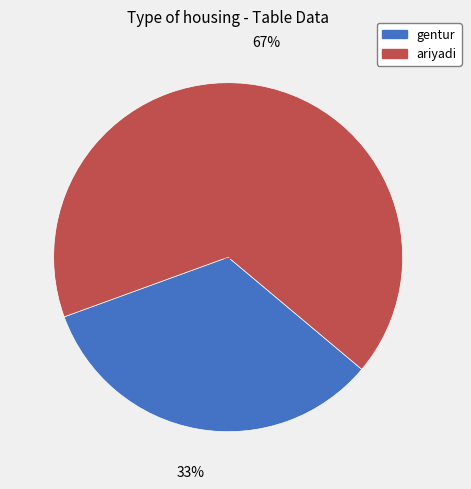

How many slices are in this pie chart?

2